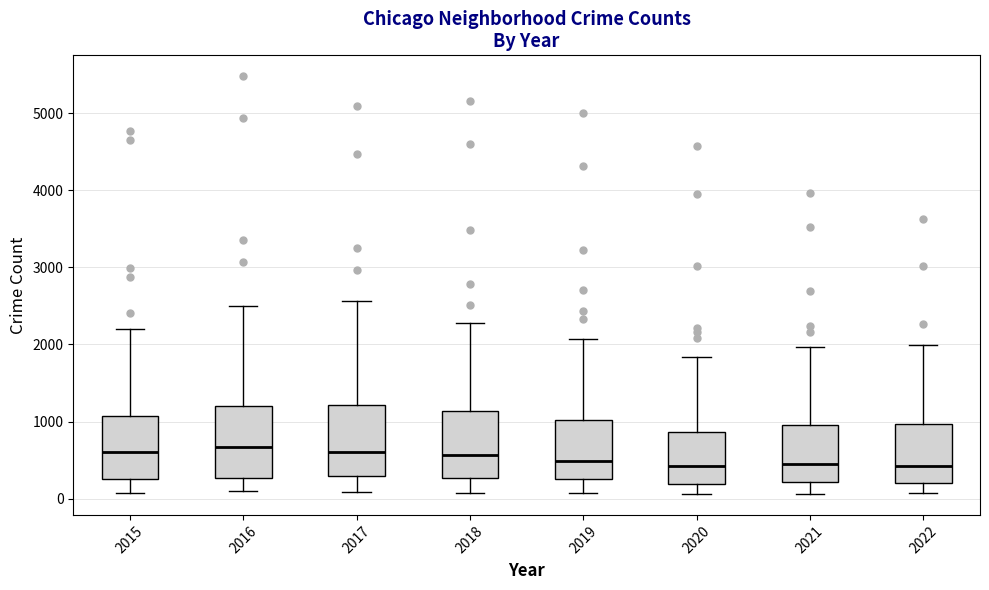

Where does the upper whisker of the box at x = 2019 end on the y-axis? The values are not printed on the chart, so give them approximately, as read against the axis.

2100